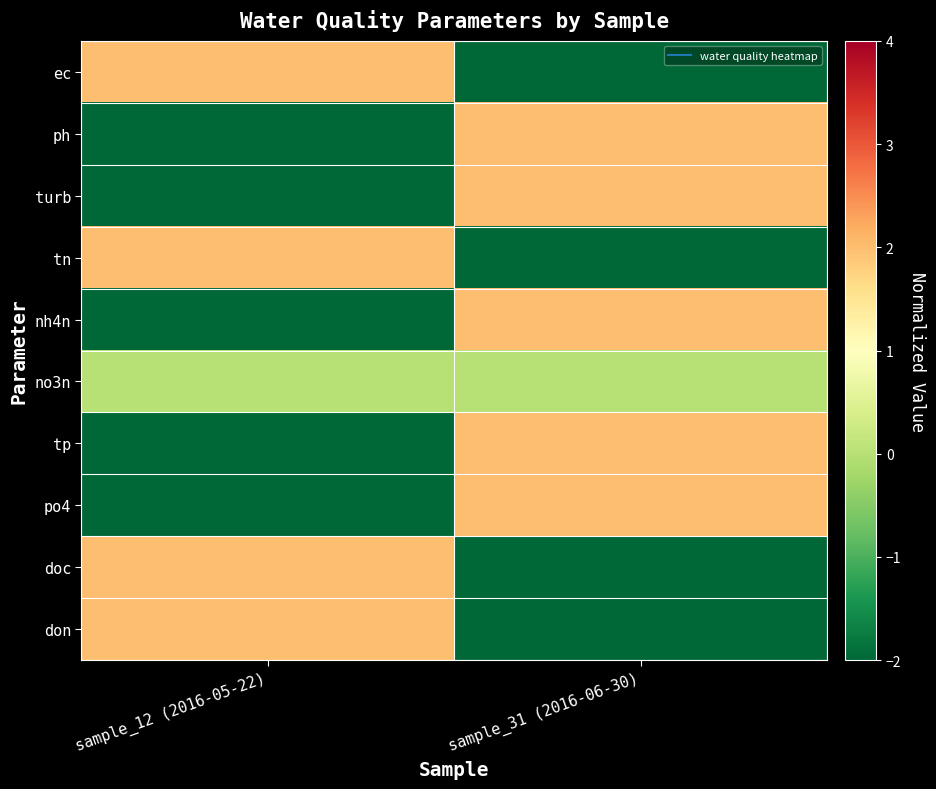

Reading right to left, list all the values displayed in this chart.

ec: sample_31 (2016-06-30)=-2	sample_12 (2016-05-22)=2
ph: sample_31 (2016-06-30)=2	sample_12 (2016-05-22)=-2
turb: sample_31 (2016-06-30)=2	sample_12 (2016-05-22)=-2
tn: sample_31 (2016-06-30)=-2	sample_12 (2016-05-22)=2
nh4n: sample_31 (2016-06-30)=2	sample_12 (2016-05-22)=-2
no3n: sample_31 (2016-06-30)=0	sample_12 (2016-05-22)=0
tp: sample_31 (2016-06-30)=2	sample_12 (2016-05-22)=-2
po4: sample_31 (2016-06-30)=2	sample_12 (2016-05-22)=-2
doc: sample_31 (2016-06-30)=-2	sample_12 (2016-05-22)=2
don: sample_31 (2016-06-30)=-2	sample_12 (2016-05-22)=2